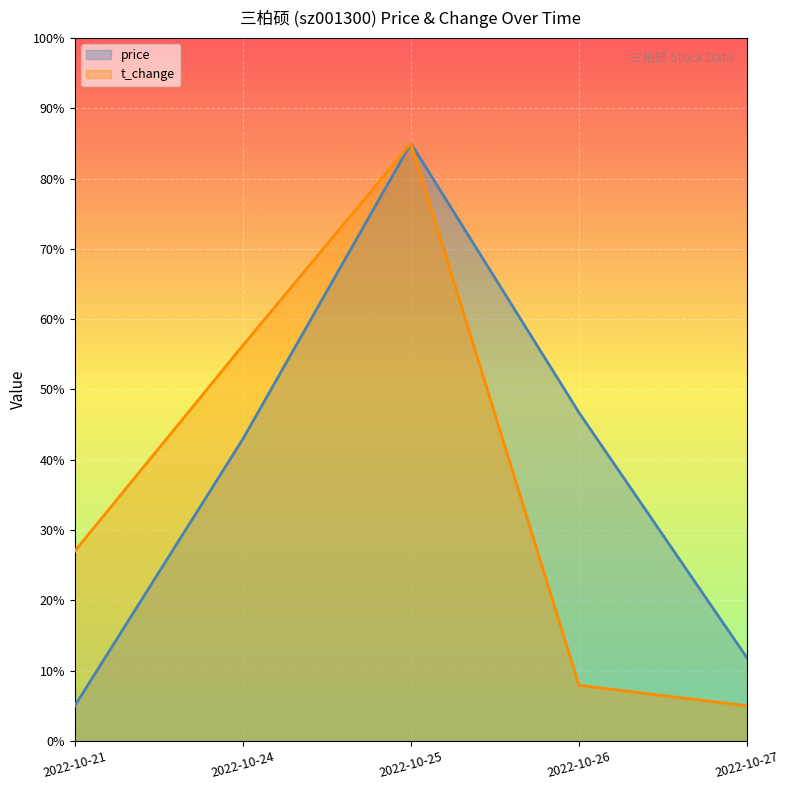

What is the maximum value for price?

85.0